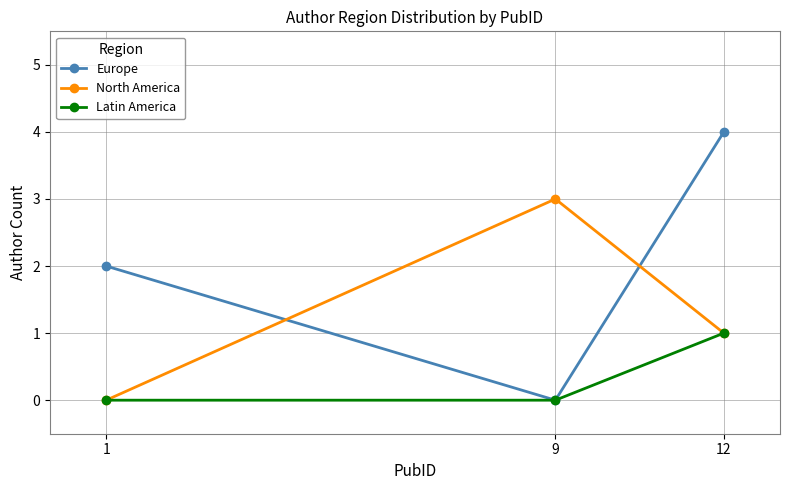

Is this an area chart (filled region under the line)?

No